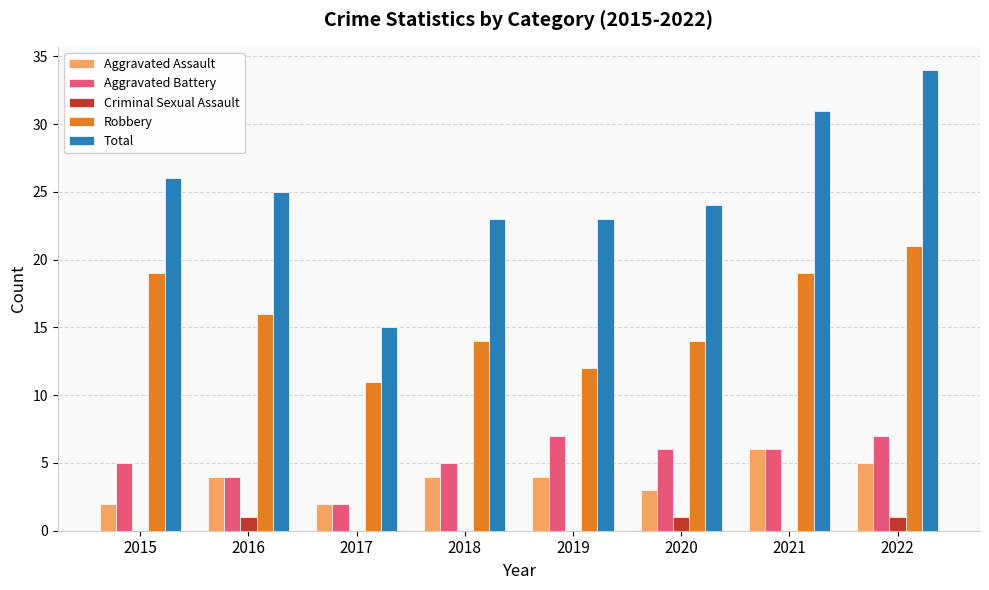

What is the sum of all Criminal Sexual Assault values?

3